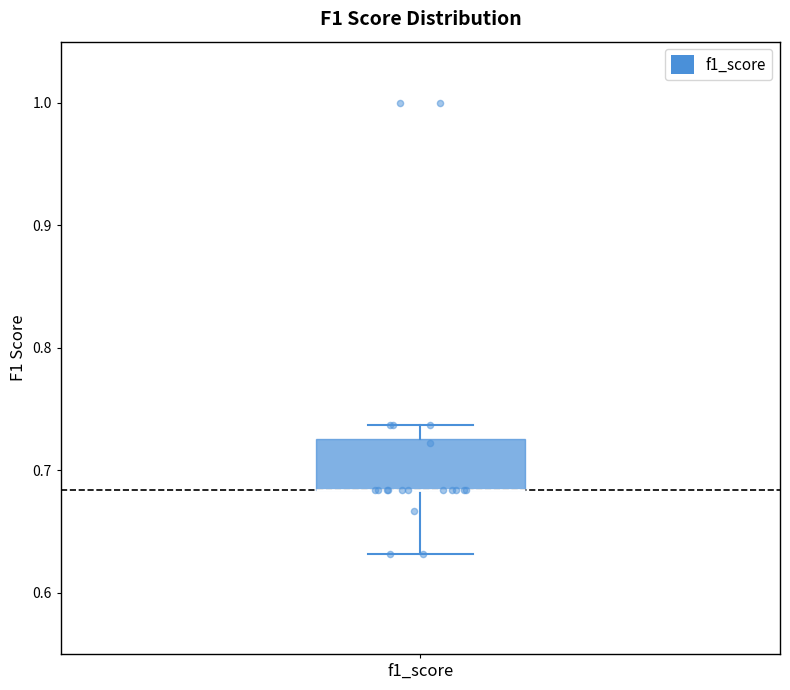

Where is the lower edge of the box for f1_score on the y-axis? The values are not printed on the chart, so give them approximately, as read against the axis.

0.68